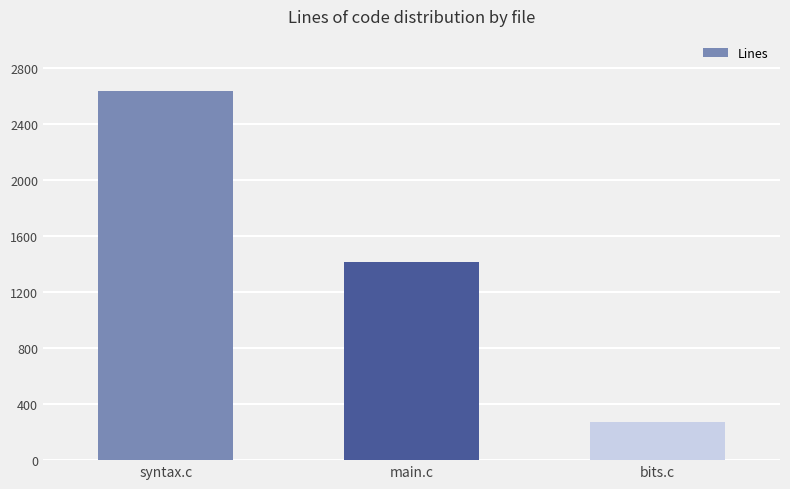

Rank the categories by value from highest to lowest.

syntax.c, main.c, bits.c